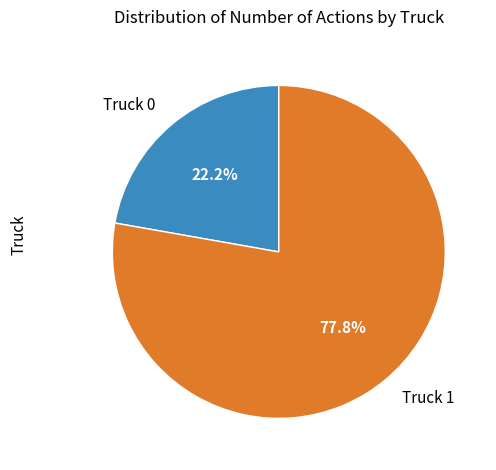

Which slice is the largest?

Truck 1